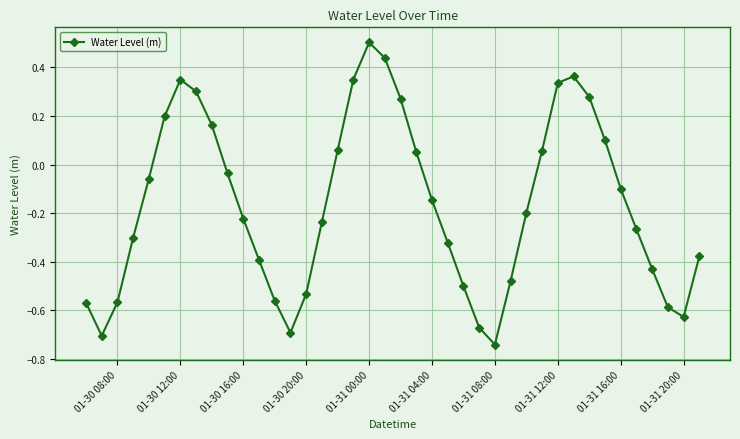

What is the difference between the second highest and second lowest values?

1.1